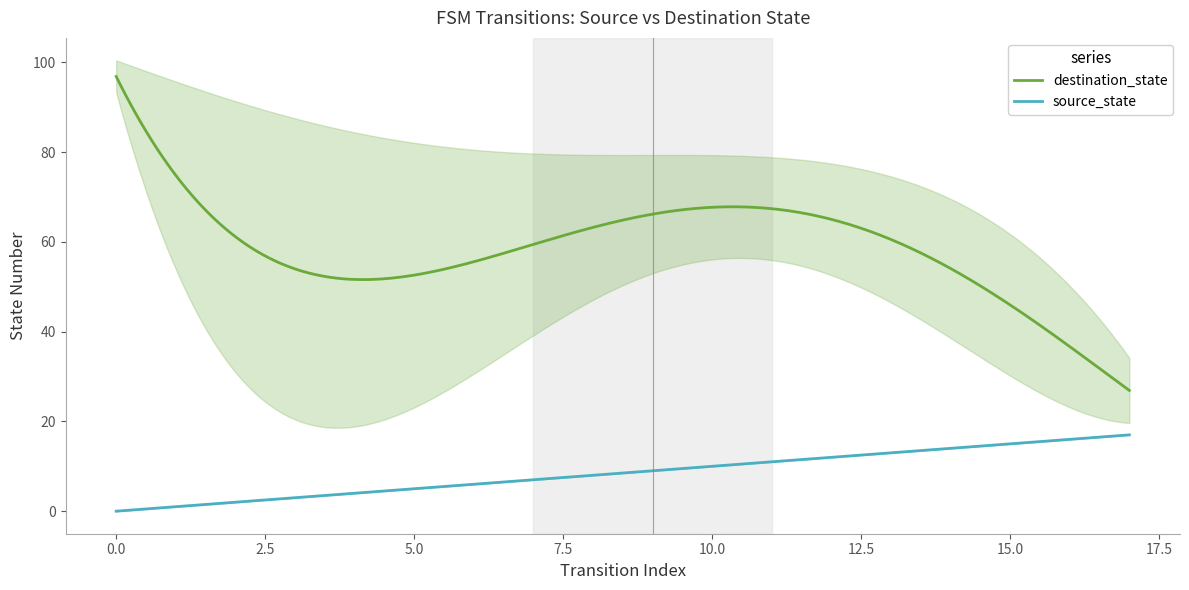

True or false: source_state and destination_state cross at least once.

False